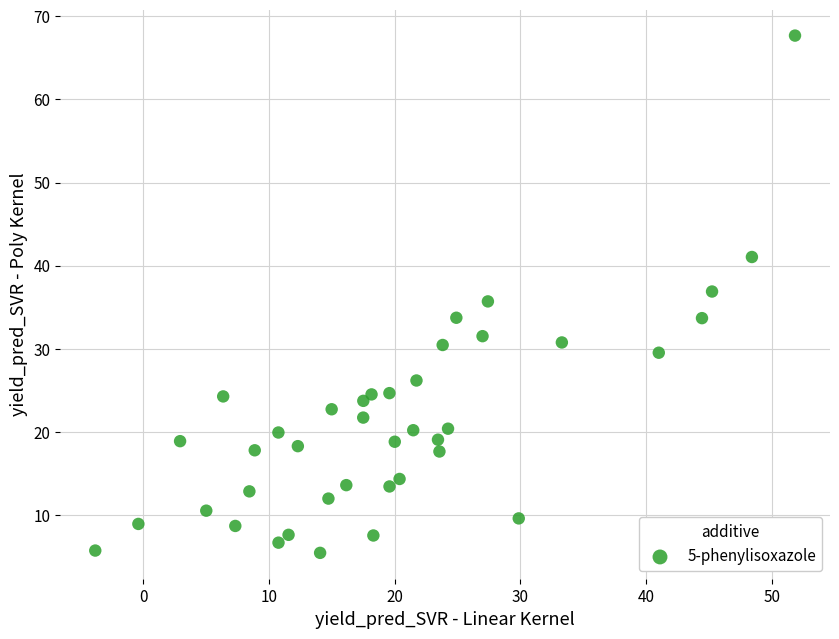

What is the range of X values (max minus min)?

55.7